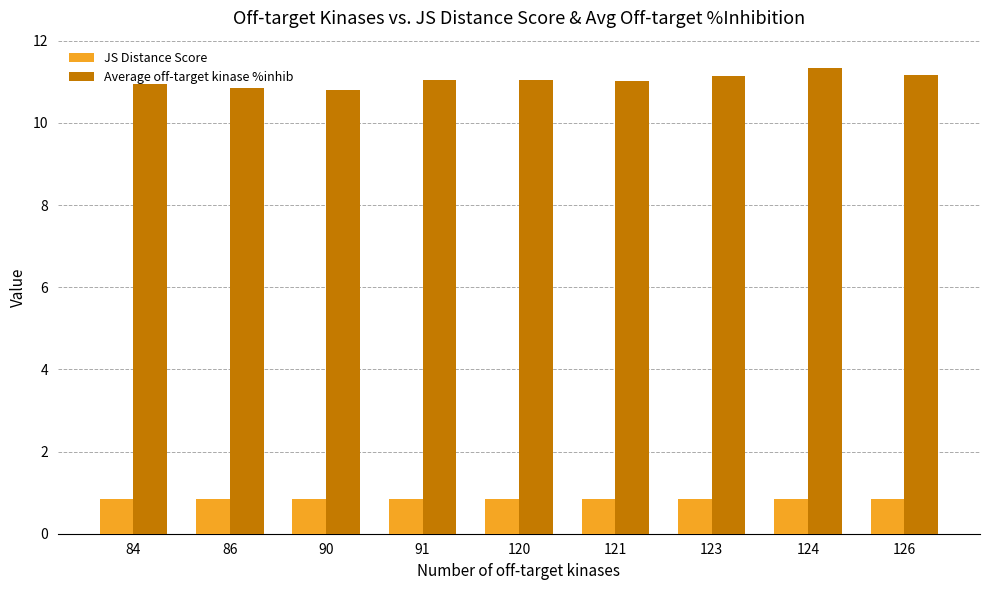

Which series has the largest total across all categories?

Average off-target kinase %inhib